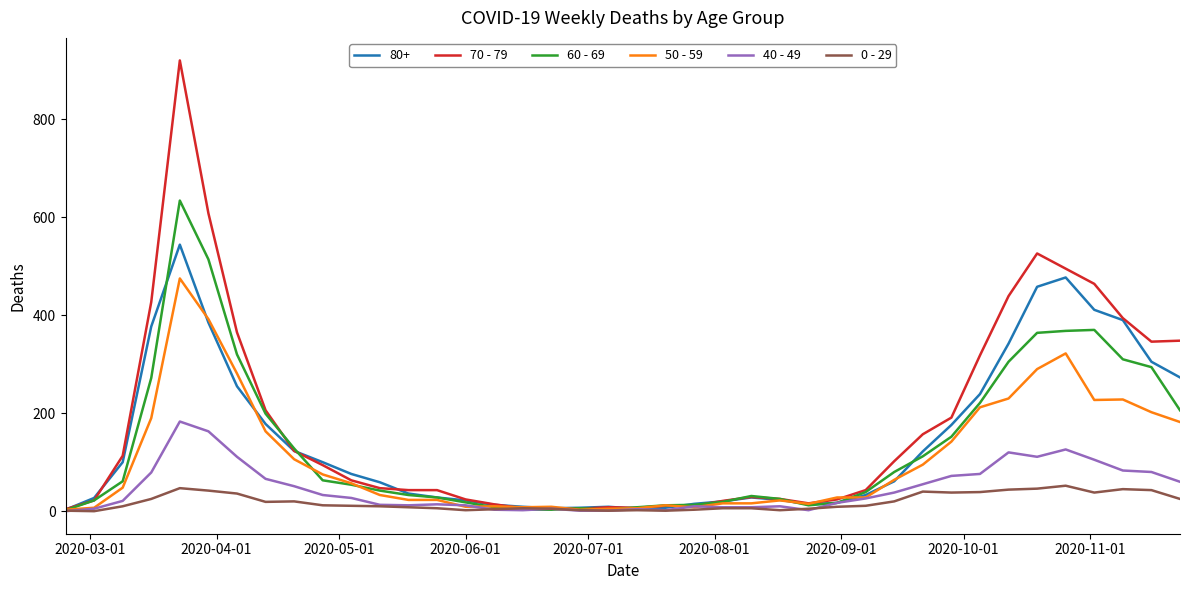

Does the chart have visible grid lines?

No